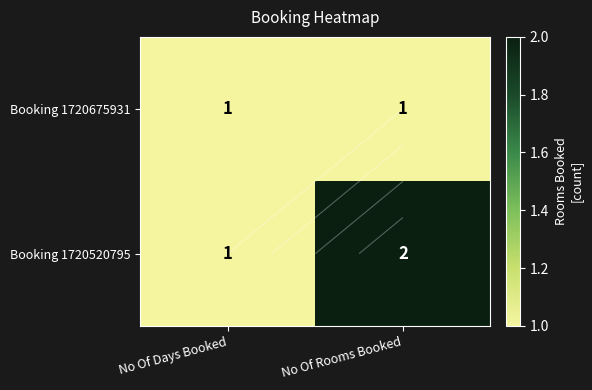

Which series has the largest total across all categories?

Booking 1720520795